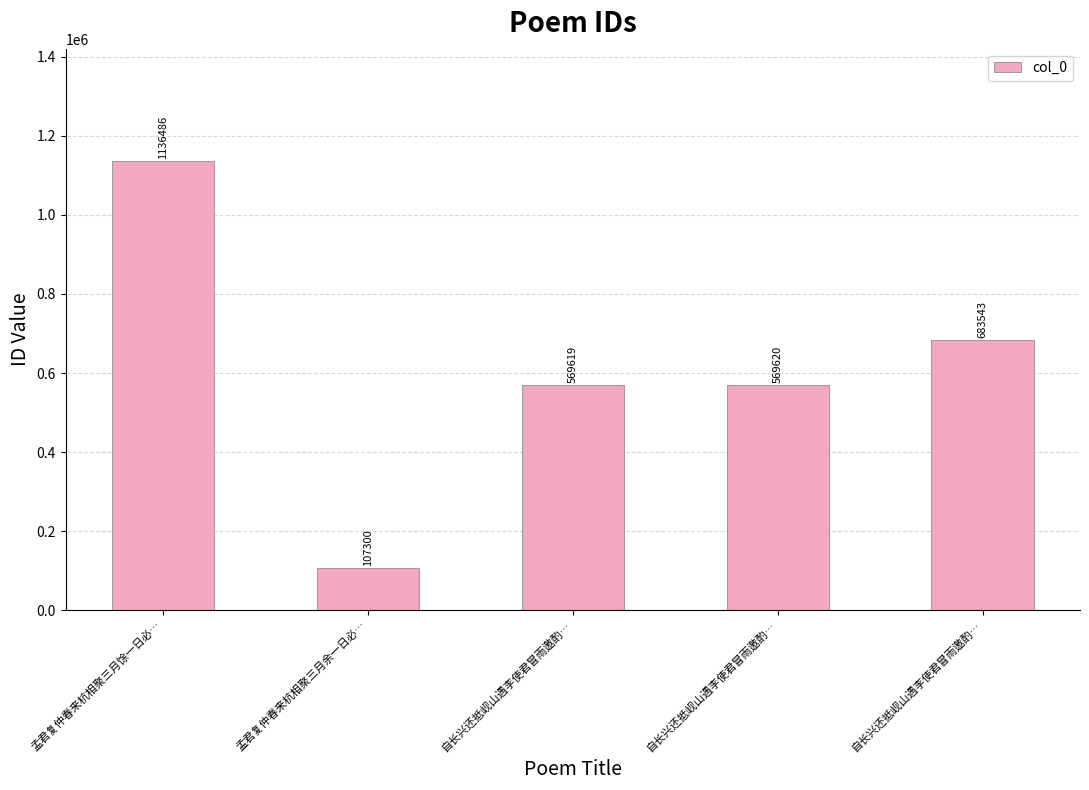

Count the number of categories in the chart.

5